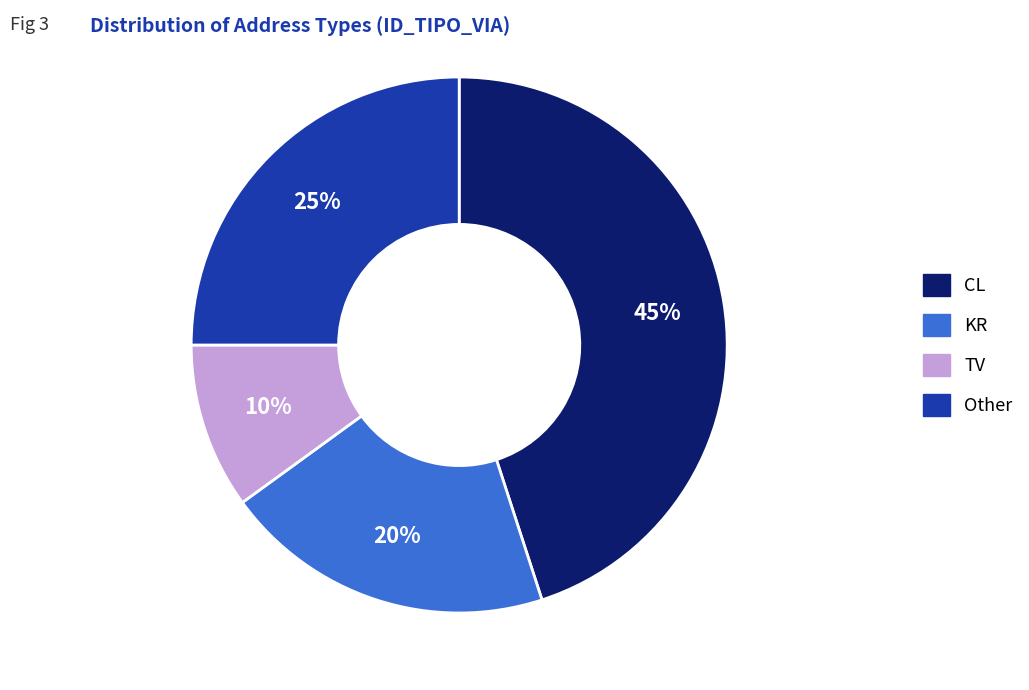

To the nearest percent, what is the average slice percentage?

25%